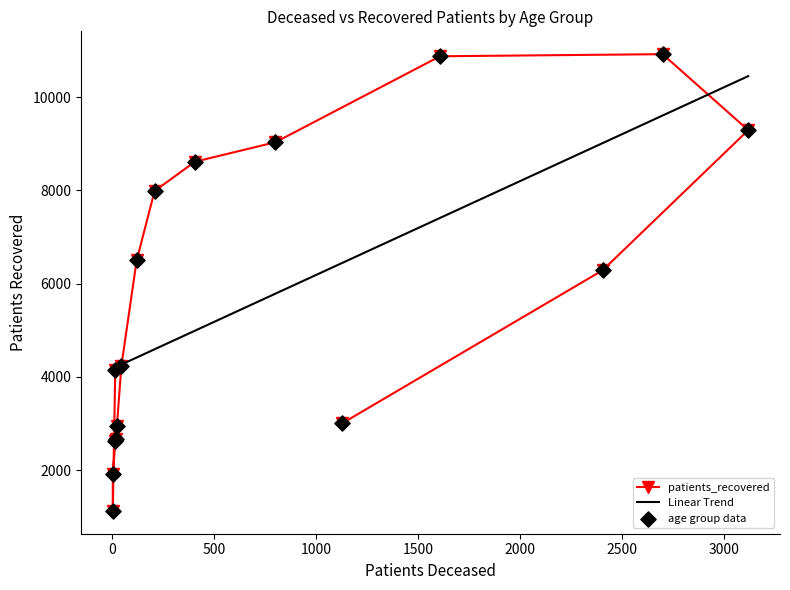

What is the change in value from 45 - 49 to >90?

-1232